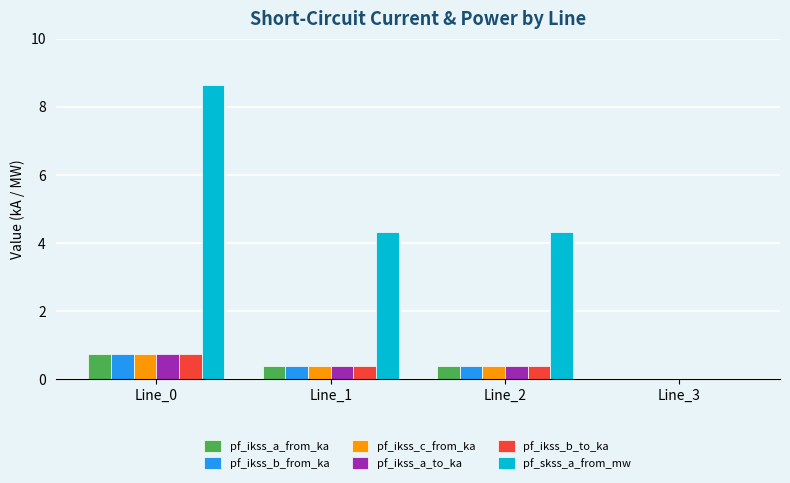

What is the spread (max minus min) of values at Line_1?

3.9